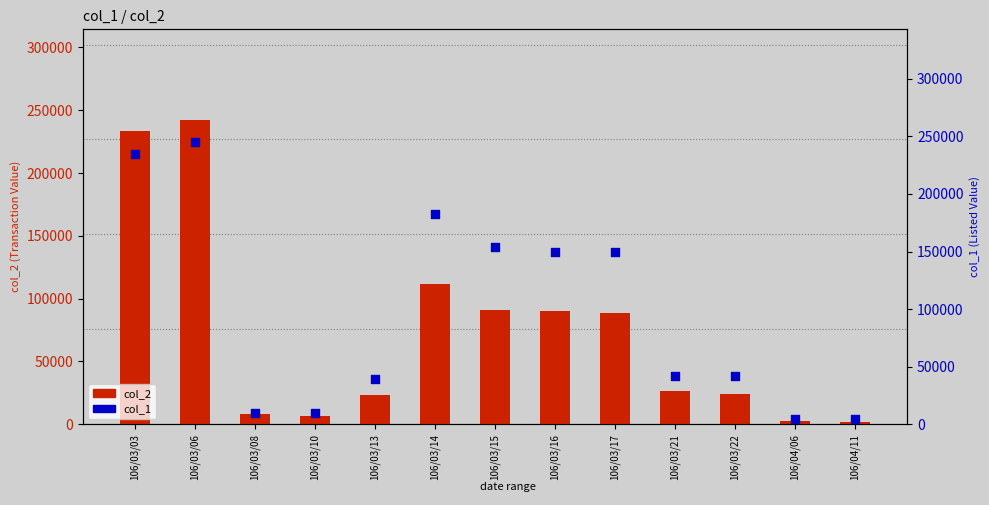

Which series contains the lowest Y value?

col_2